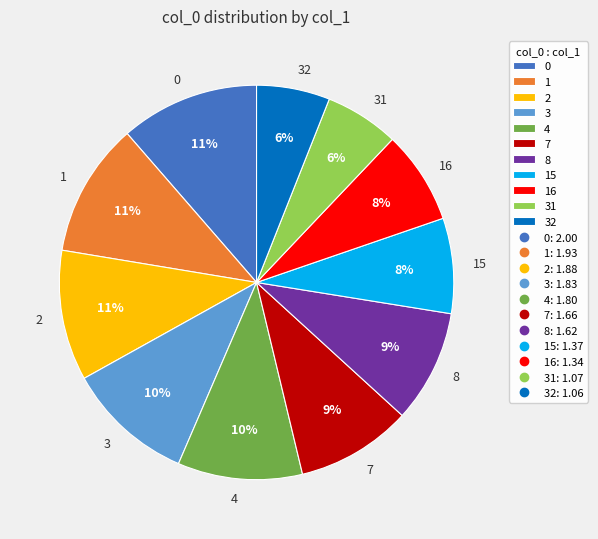

Is the sum of 7 and 4 greater than half?

No